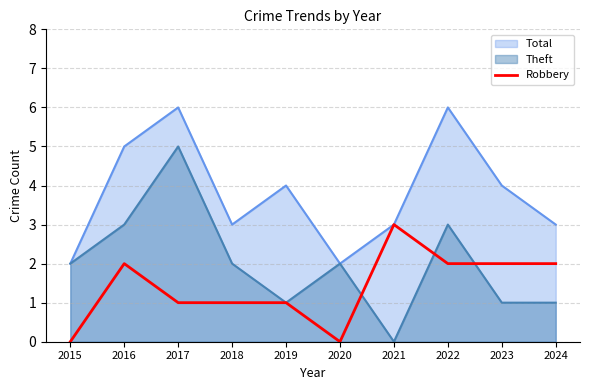

Is the value of Theft at 2024 greater than the value of Total at 2021?

No